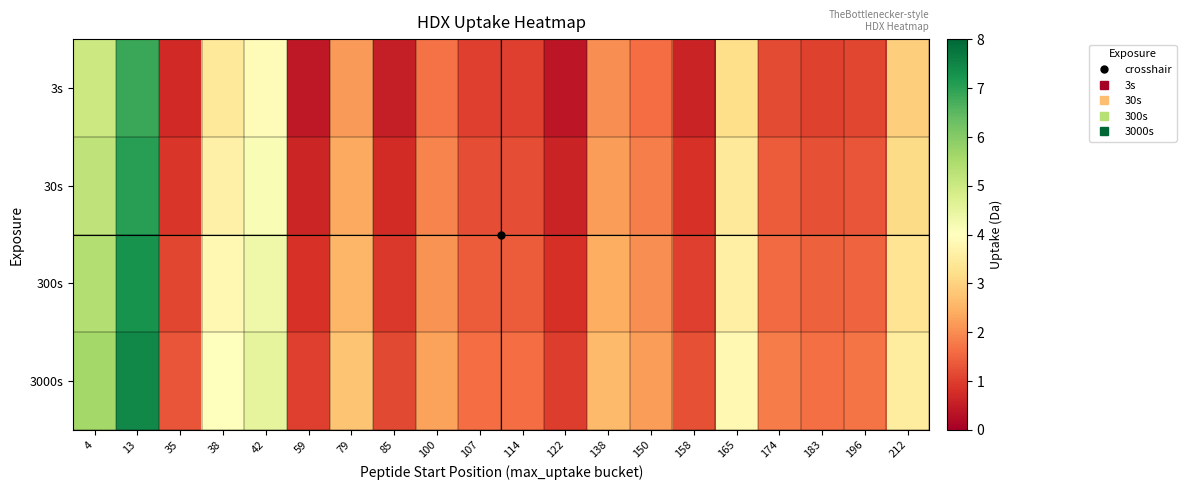

How many distinct data groups are displayed?

4